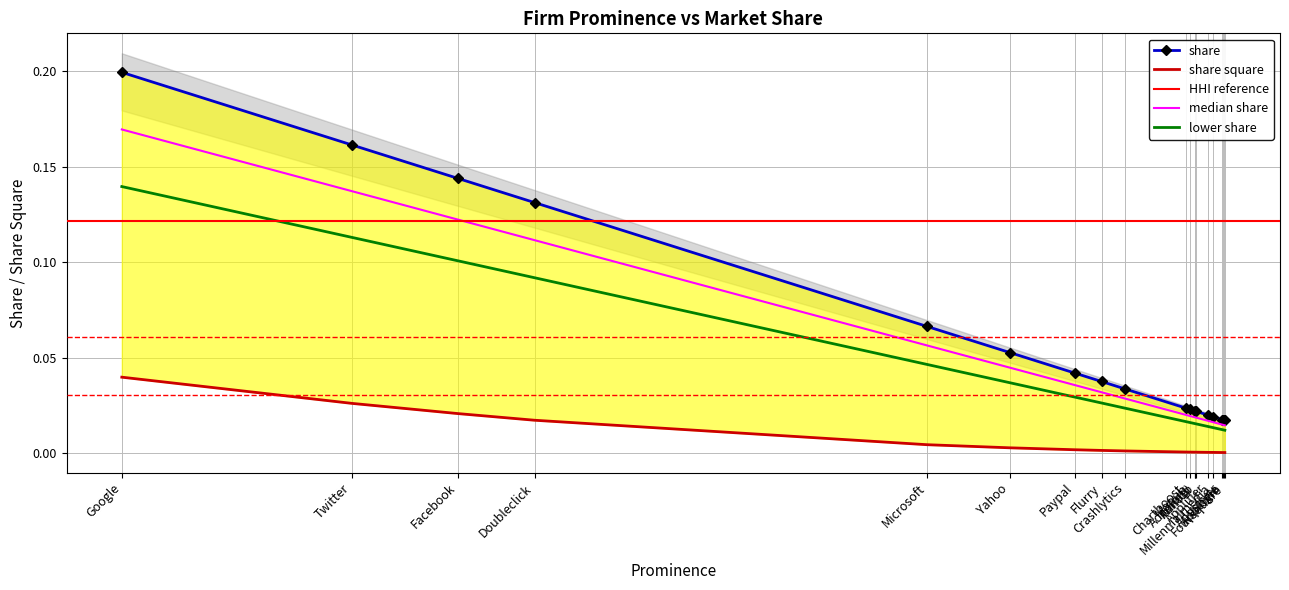

True or false: share and share square intersect in this chart.

False